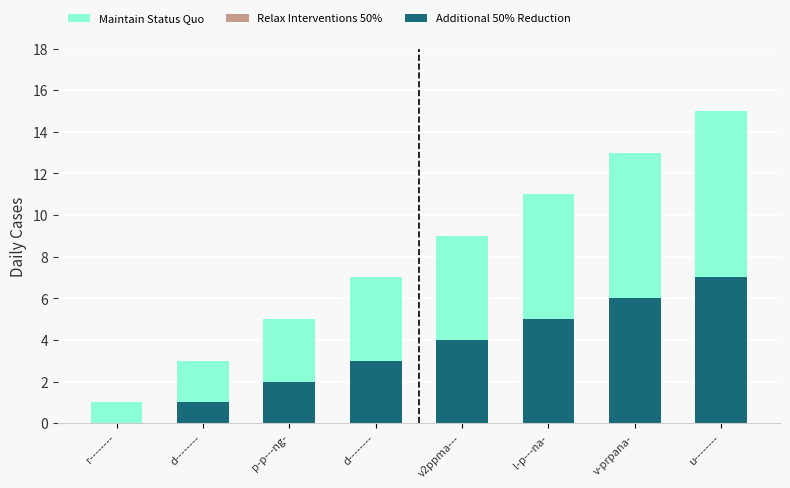

Which series has the largest range (max minus min)?

Additional 50% Reduction